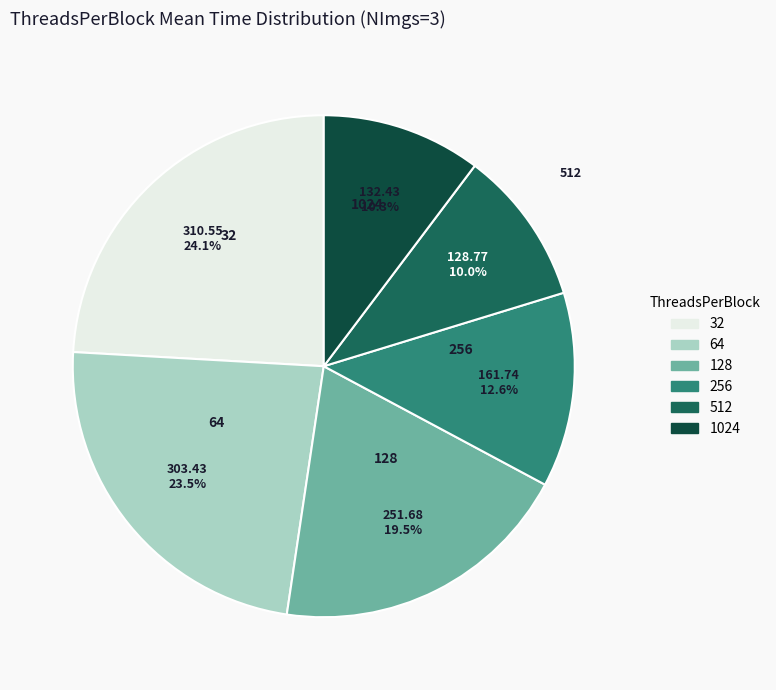

What percentage is NOT represented by 512?

90.0%